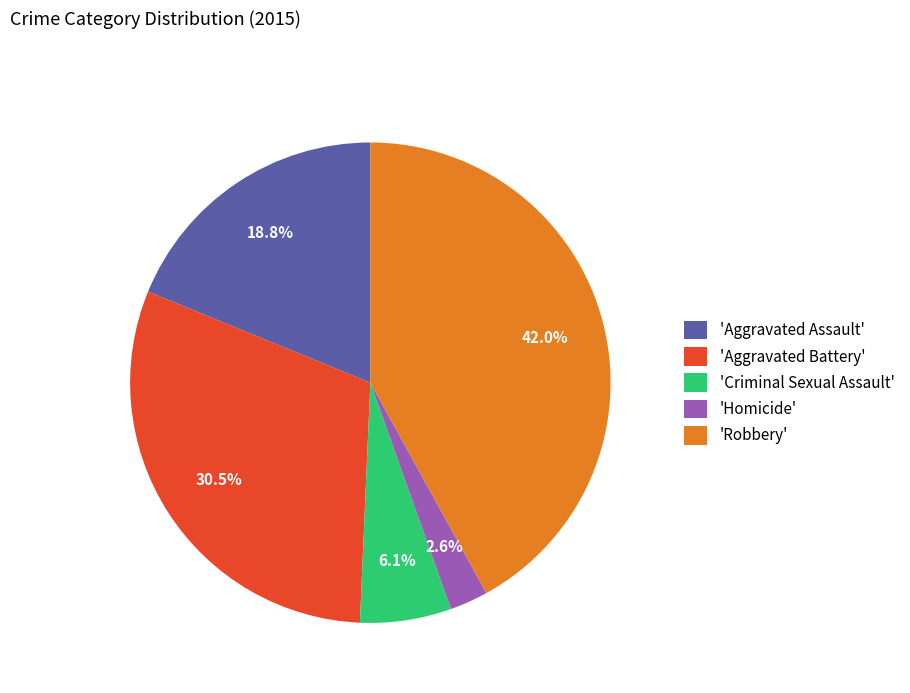

Which category has the smallest portion of the pie?

'Homicide'